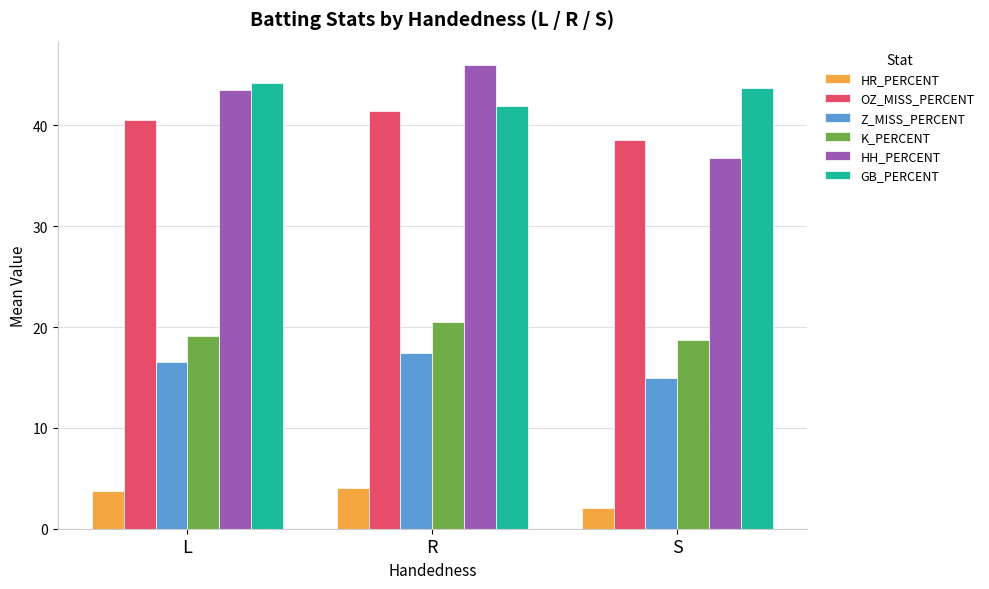

List the series in order of their peak value, highest first.

HH_PERCENT, GB_PERCENT, OZ_MISS_PERCENT, K_PERCENT, Z_MISS_PERCENT, HR_PERCENT